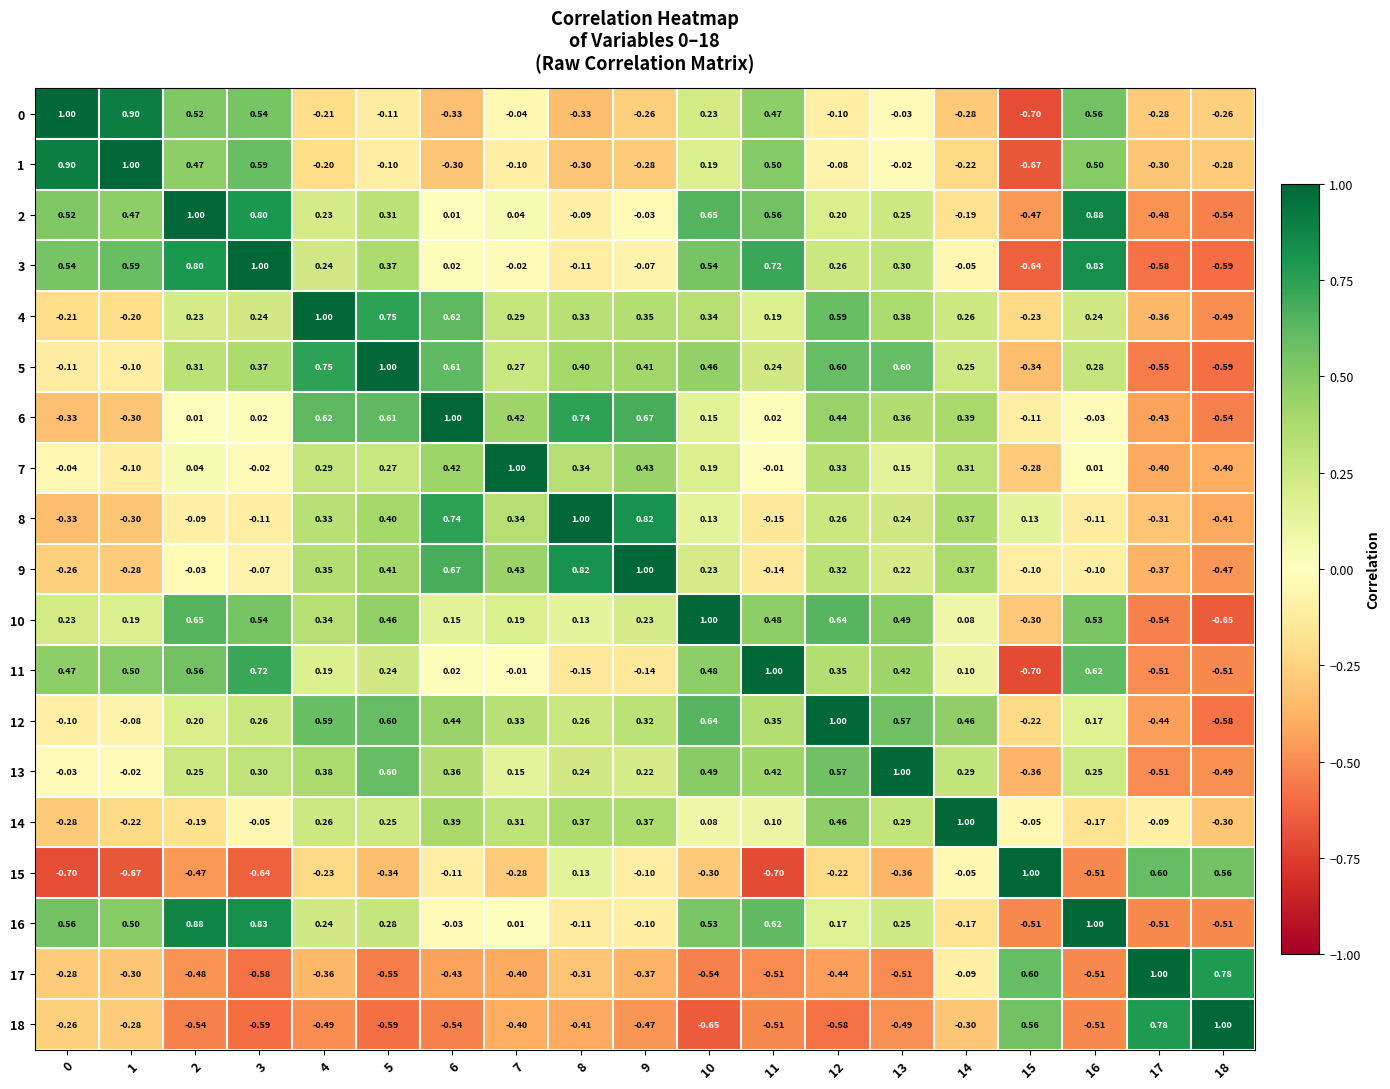

Is the value of 15 at 7 greater than the value of 7 at 14?

No